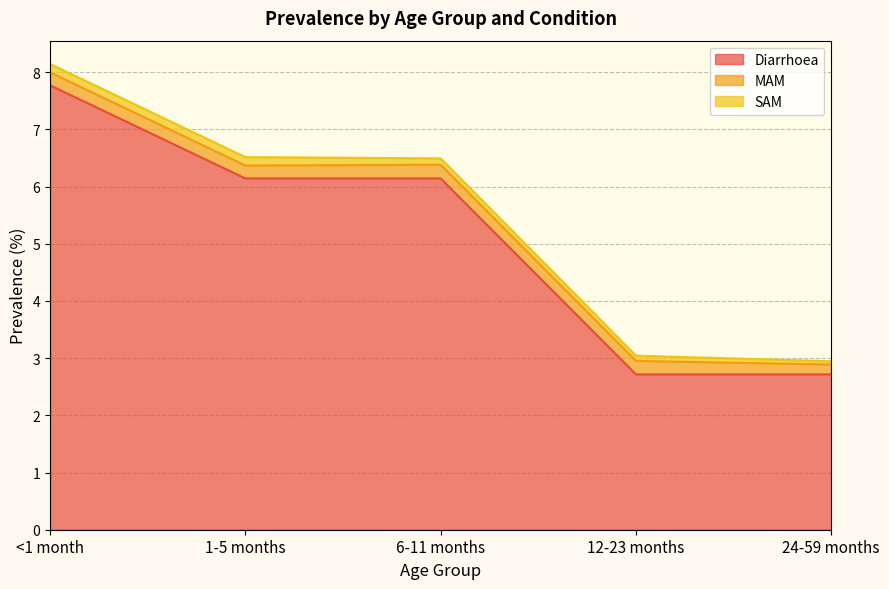

Count the number of data series in this chart.

3